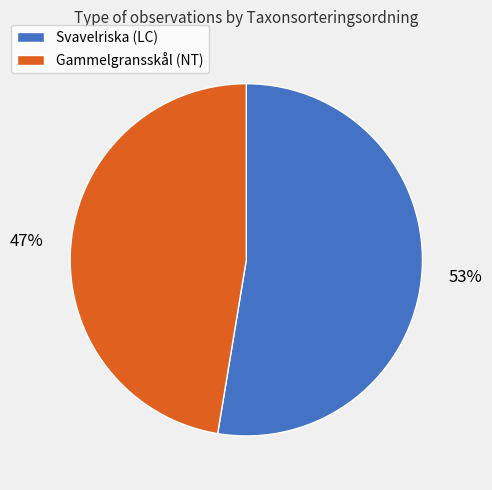

The Svavelriska (LC) slice represents 53% of the pie. True or false?

True